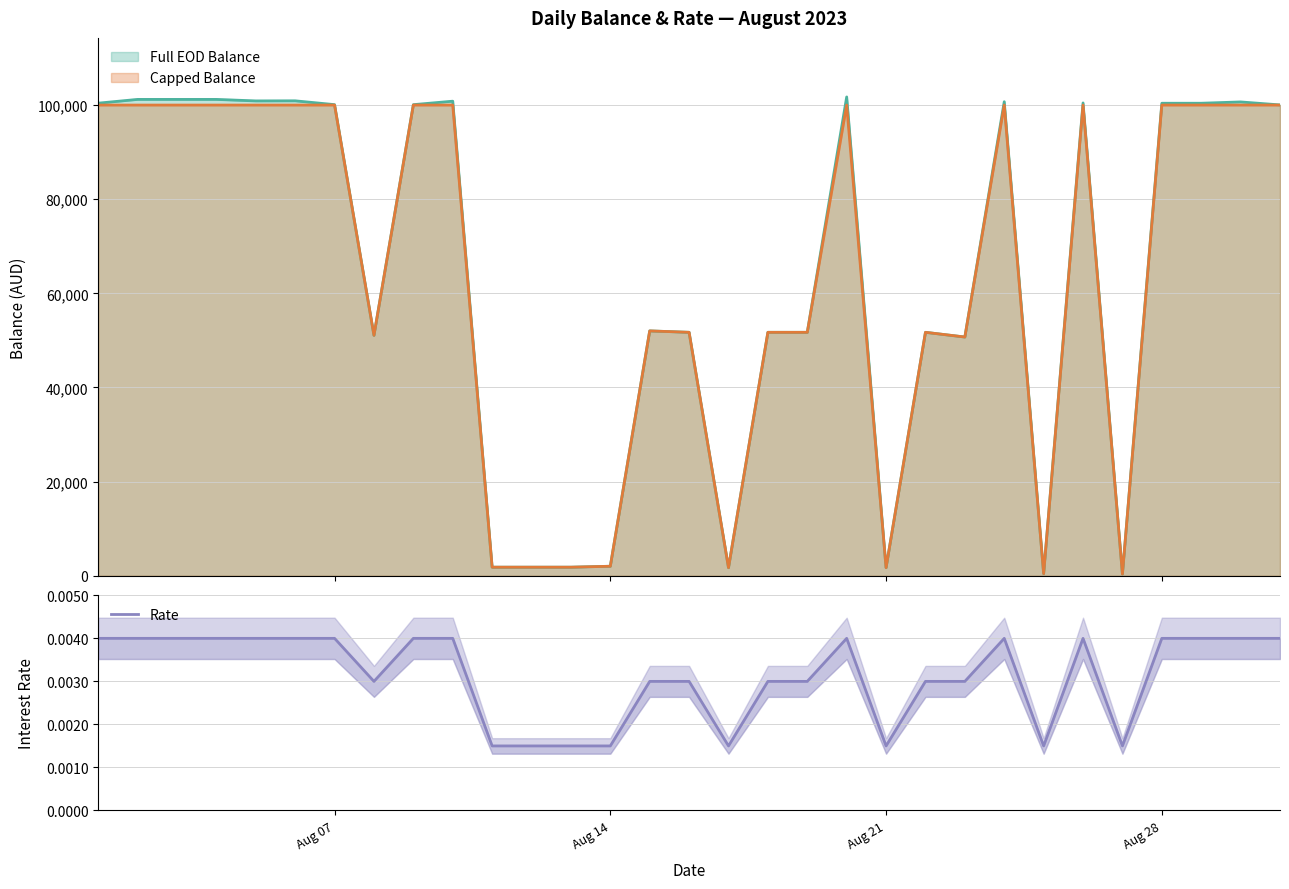

Does the chart have visible grid lines?

Yes